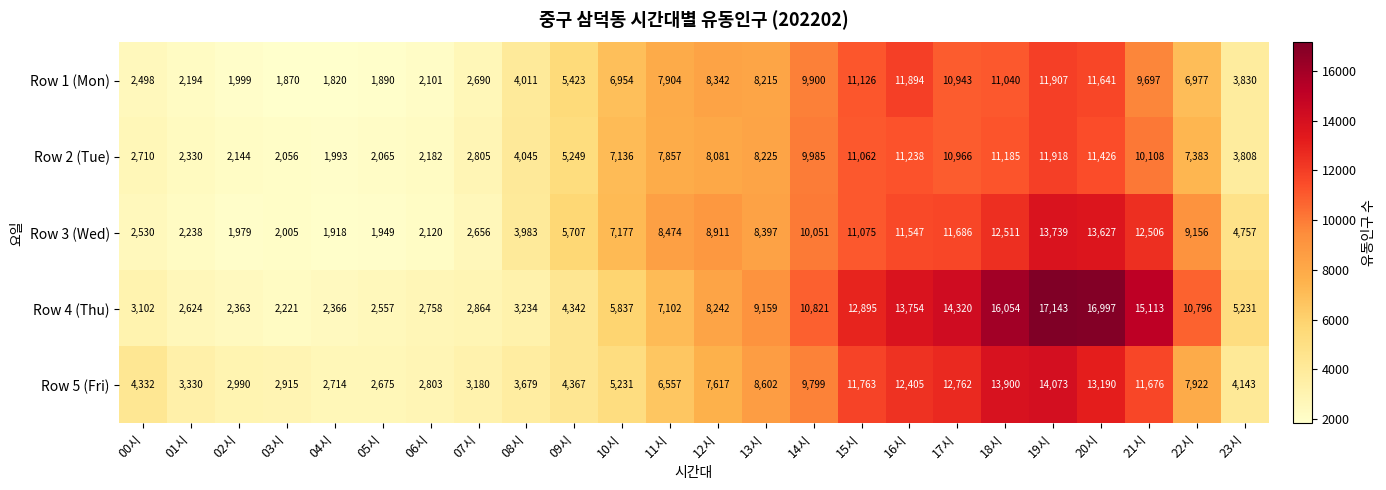

Is it true that Row 1 (Mon) equals 2101 at 06시?

True